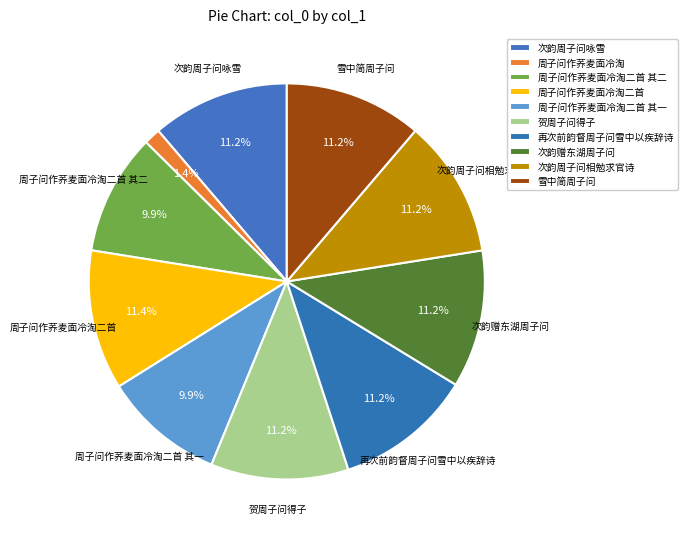

Does 次韵赠东湖周子问 represent more than half of the total?

No